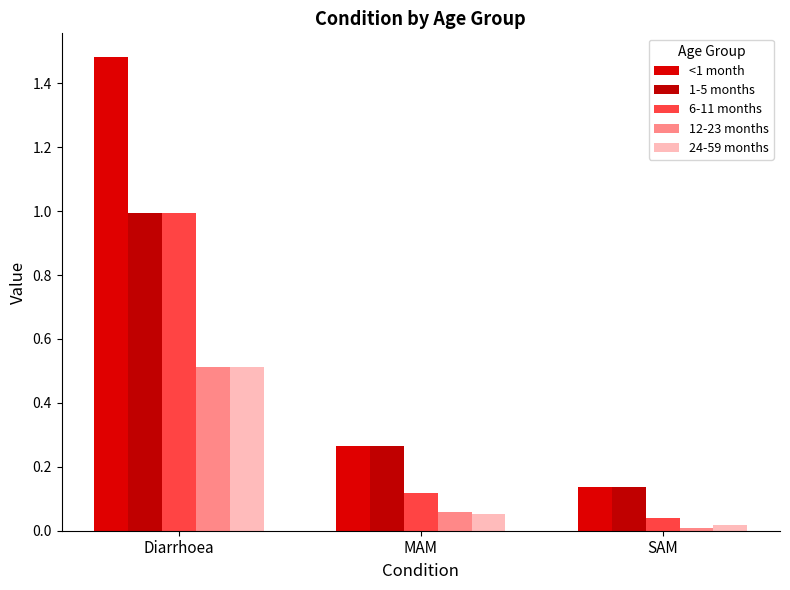

What are all the series names shown in the legend?

<1 month, 1-5 months, 6-11 months, 12-23 months, 24-59 months